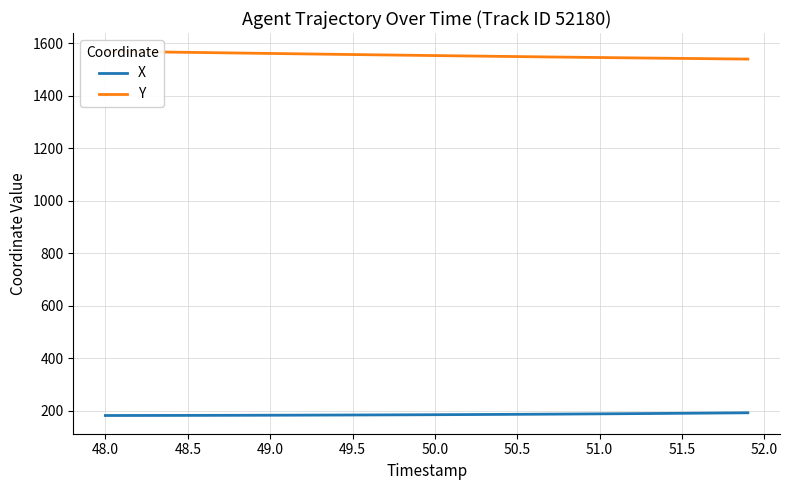

What is the greatest value displayed?

1569.2